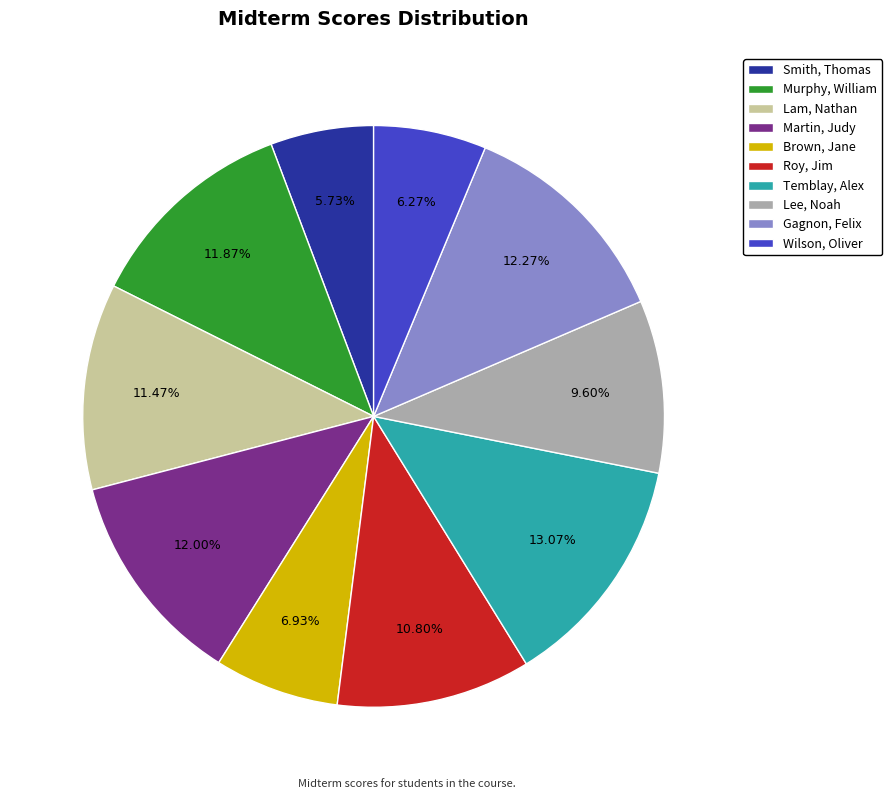

To the nearest percent, what is the combined percentage of Roy, Jim and Gagnon, Felix?

23%